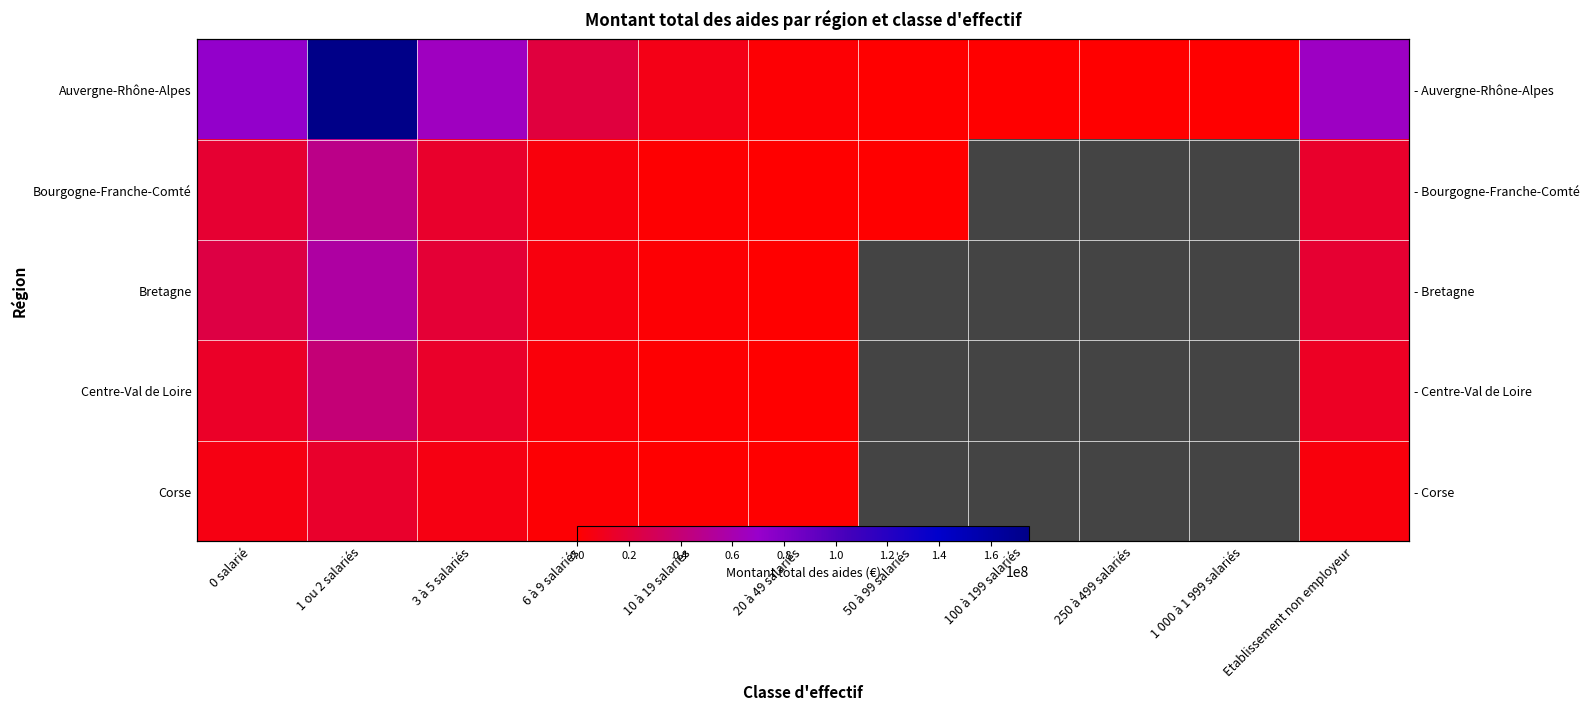

Which series has the widest spread of values?

Auvergne-Rhône-Alpes